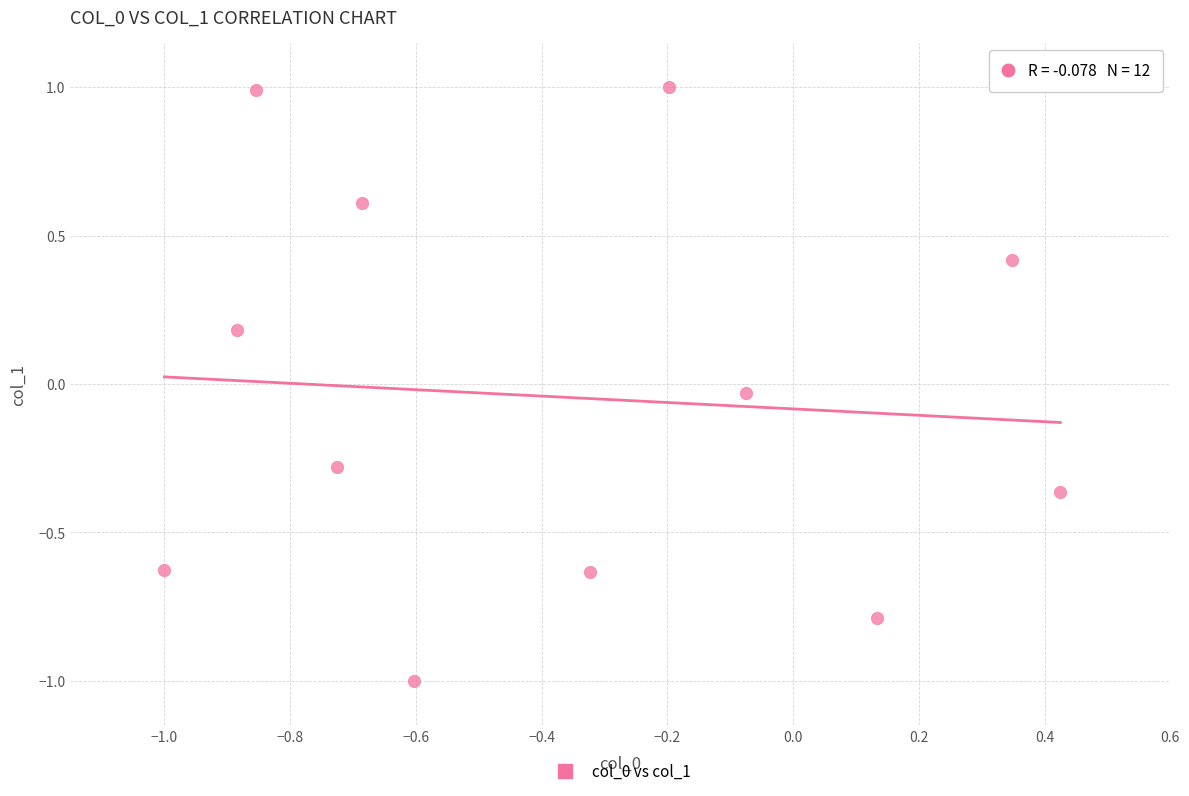

What is the range of X values (max minus min)?

1.4